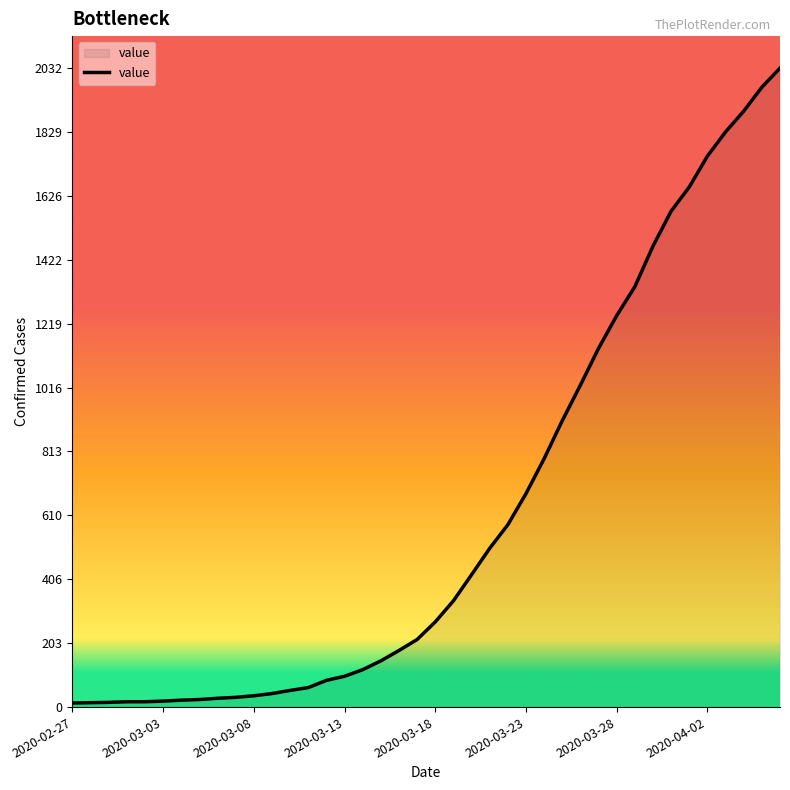

What is the difference between the maximum and minimum values?

2019